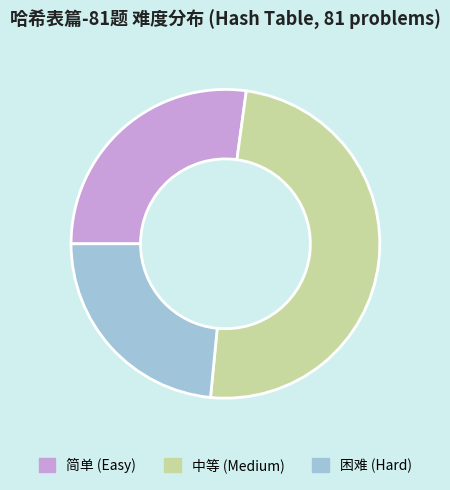

True or false: 中等 accounts for 49% of the total.

True